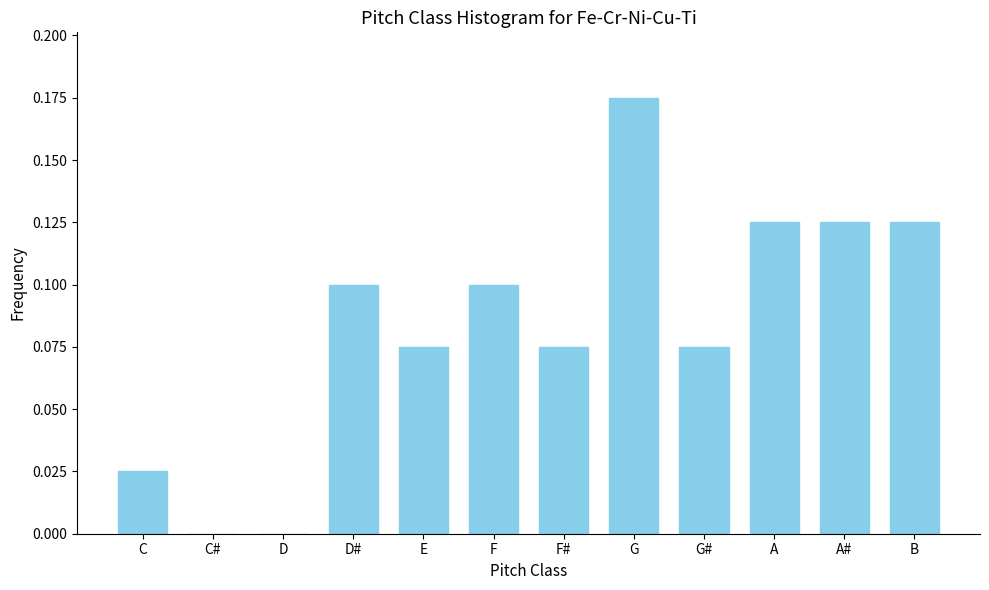

Which label corresponds to the largest value in the chart?

G